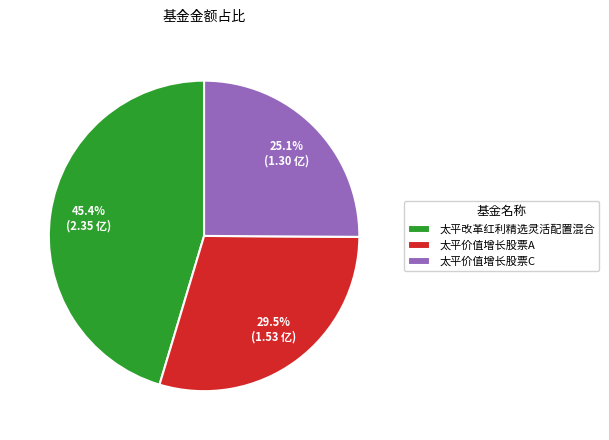

Which has a higher value, 太平价值增长股票C or 太平改革红利精选灵活配置混合?

太平改革红利精选灵活配置混合